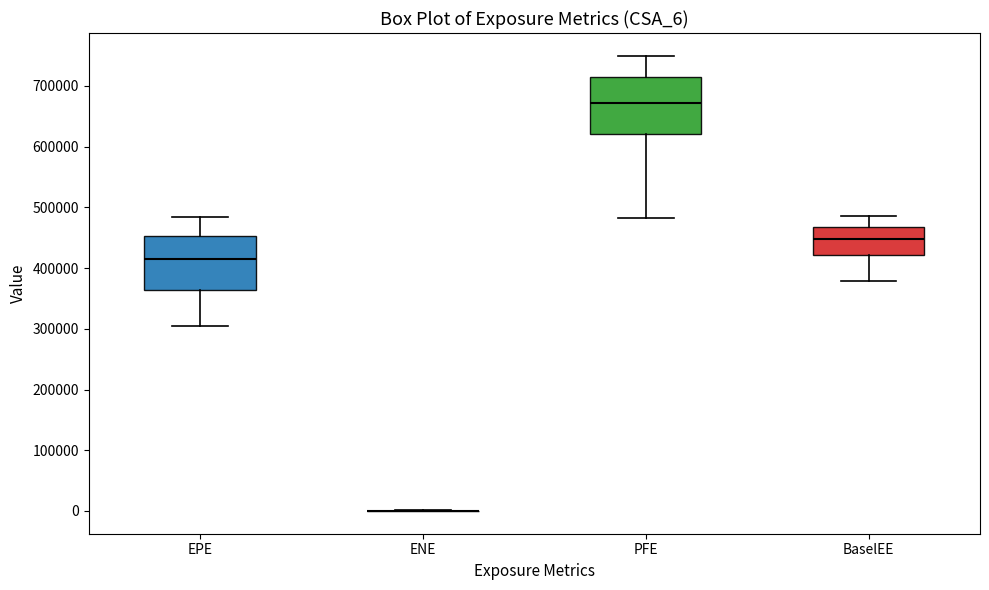

Reading left to right, transcribe this box plot: for each box, give where its median line is, the range the box spans, and where its two whiskers end, as read against the y-axis. The values are not printed on the chart, so give them approximately, as read against the axis.

EPE: median 410000, box 360000 to 450000, whiskers 300000 to 480000
ENE: box collapsed to a line at 0, whiskers 0 to 0
PFE: median 670000, box 620000 to 710000, whiskers 480000 to 750000
BaselEE: median 450000, box 420000 to 470000, whiskers 380000 to 490000